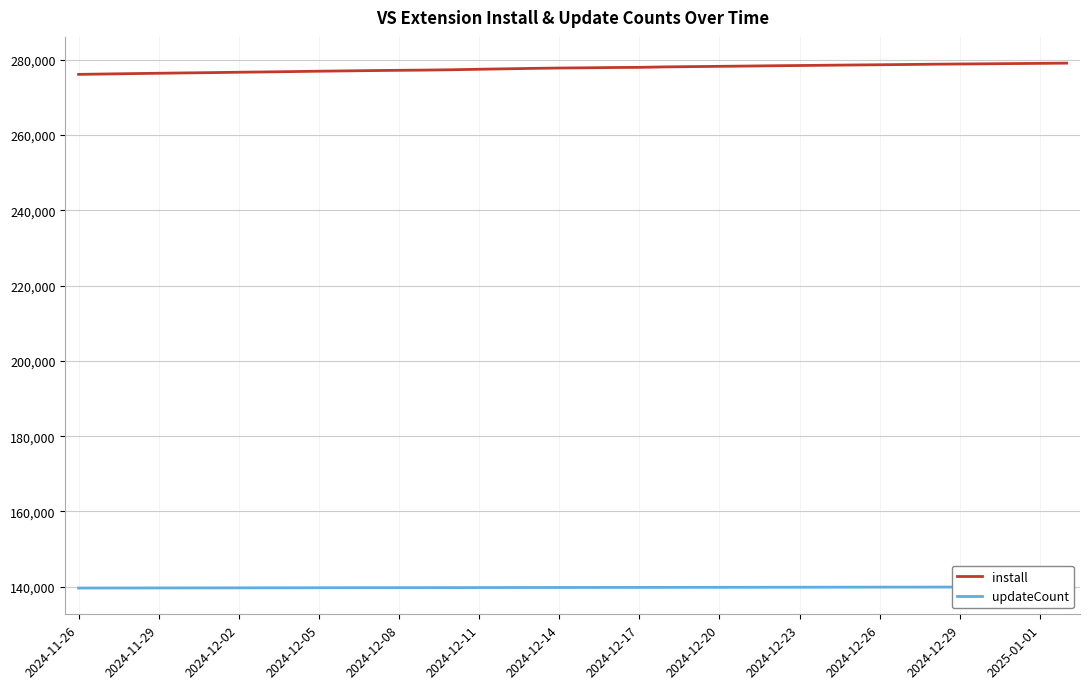

True or false: install has a value of 483046 at 29.

False